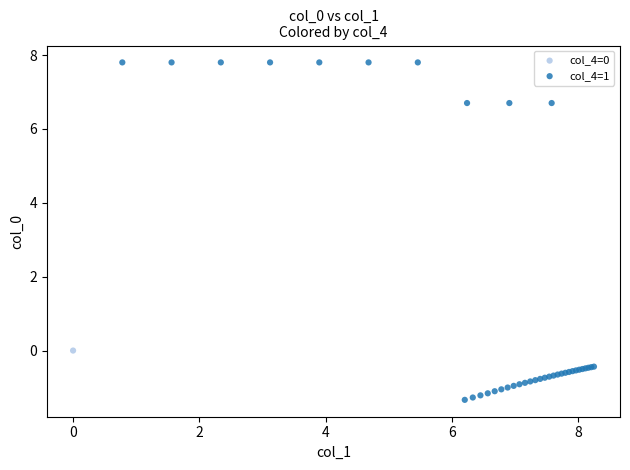

What are all the series names shown in the legend?

col_4=0, col_4=1